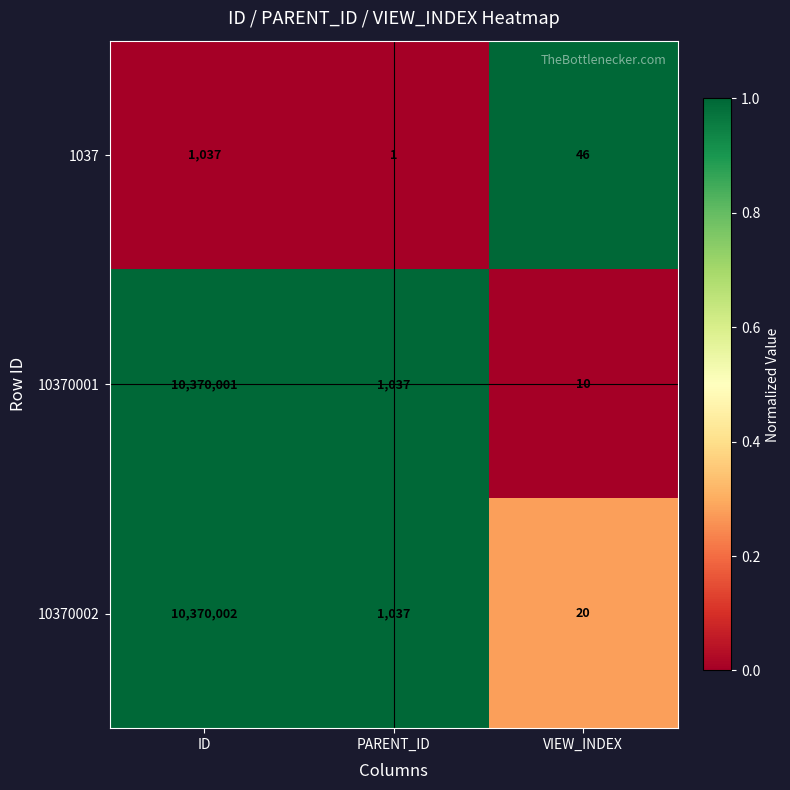

Rank the series at ID from highest to lowest value.

10370002, 10370001, 1037